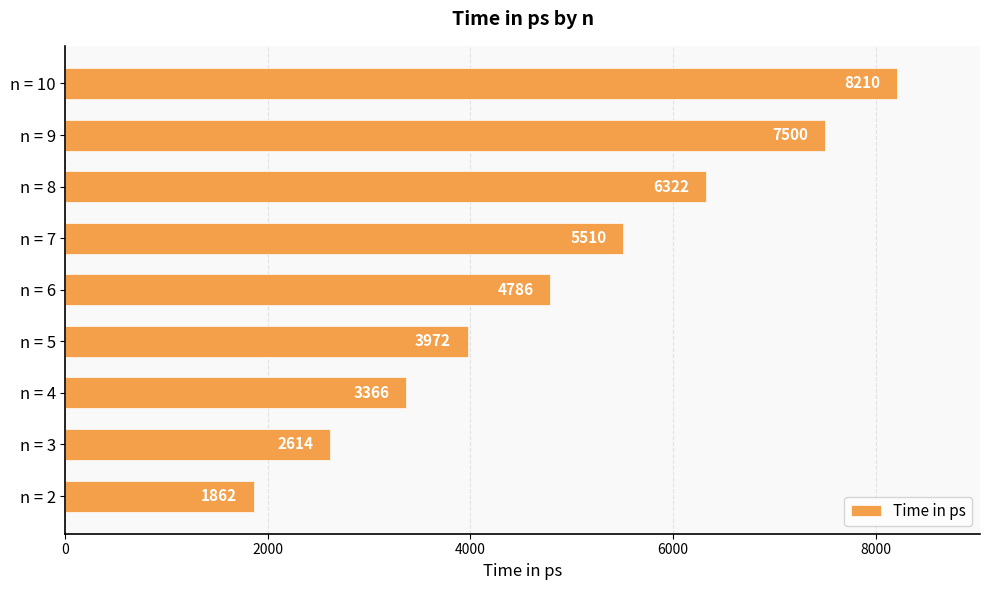

At which label is the value closest to 5036?

n = 6